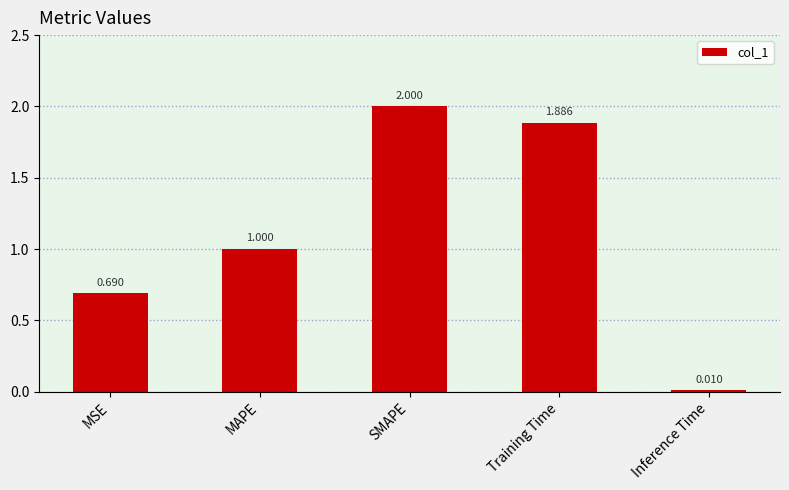

Does the chart contain stacked bars?

No